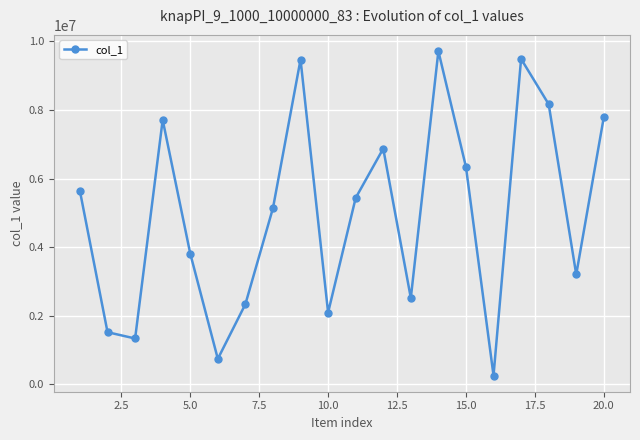

Count the number of data series in this chart.

1